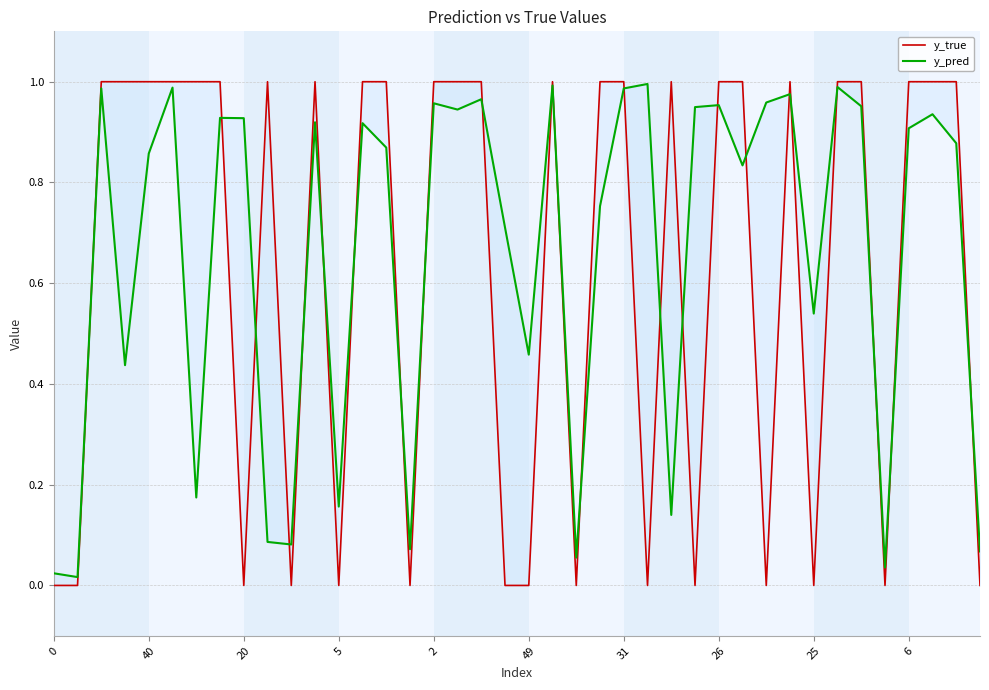

Is this an area chart (filled region under the line)?

No